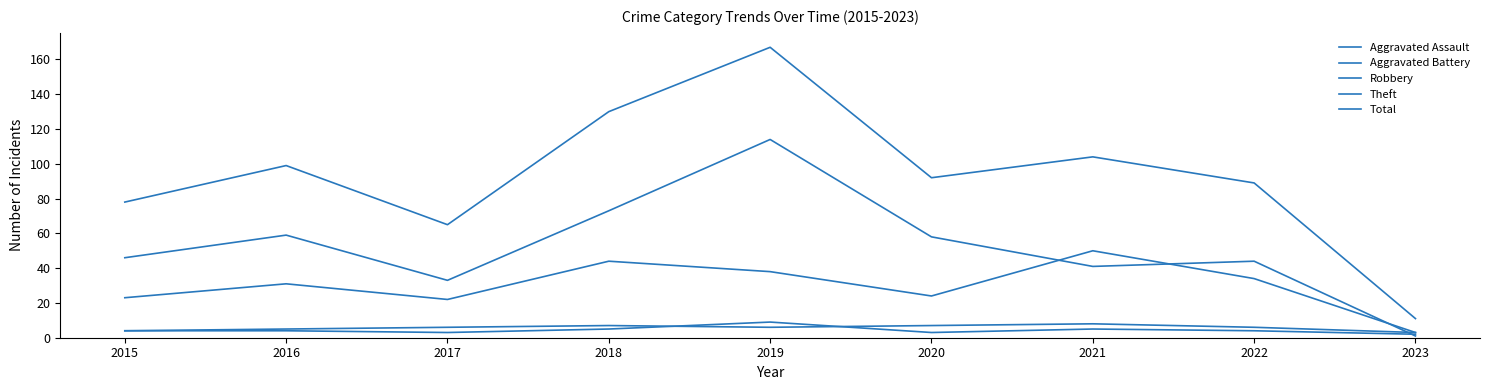

Reading left to right, extract all data points from this chart.

Aggravated Assault: 2015=4	2016=4	2017=3	2018=5	2019=9	2020=3	2021=5	2022=4	2023=2
Aggravated Battery: 2015=4	2016=5	2017=6	2018=7	2019=6	2020=7	2021=8	2022=6	2023=3
Robbery: 2015=23	2016=31	2017=22	2018=44	2019=38	2020=24	2021=50	2022=34	2023=3
Theft: 2015=46	2016=59	2017=33	2018=73	2019=114	2020=58	2021=41	2022=44	2023=1
Total: 2015=78	2016=99	2017=65	2018=130	2019=167	2020=92	2021=104	2022=89	2023=11